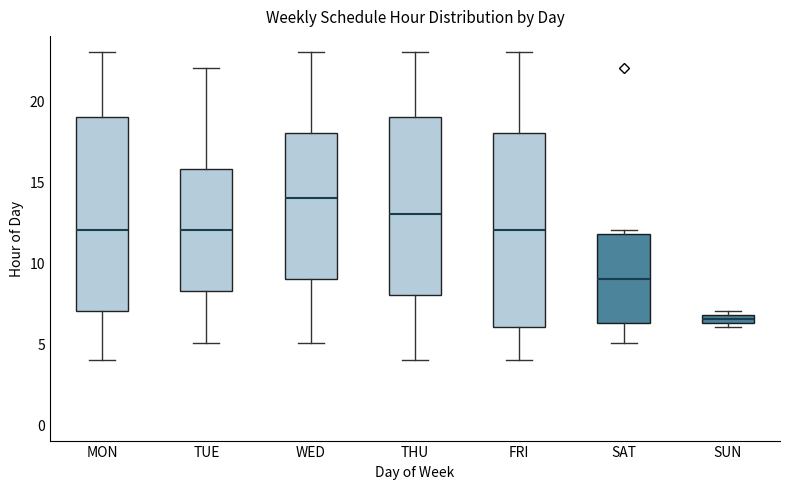

Which box's median line is the lowest?

SUN